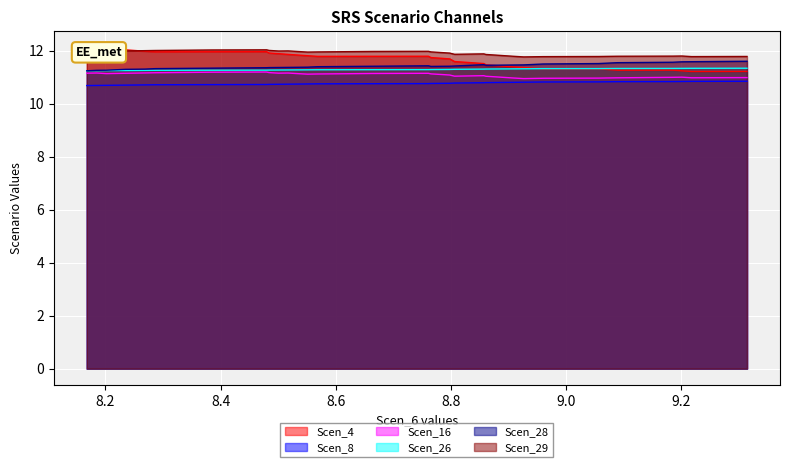

True or false: Scen_26 and Scen_29 cross at least once.

False